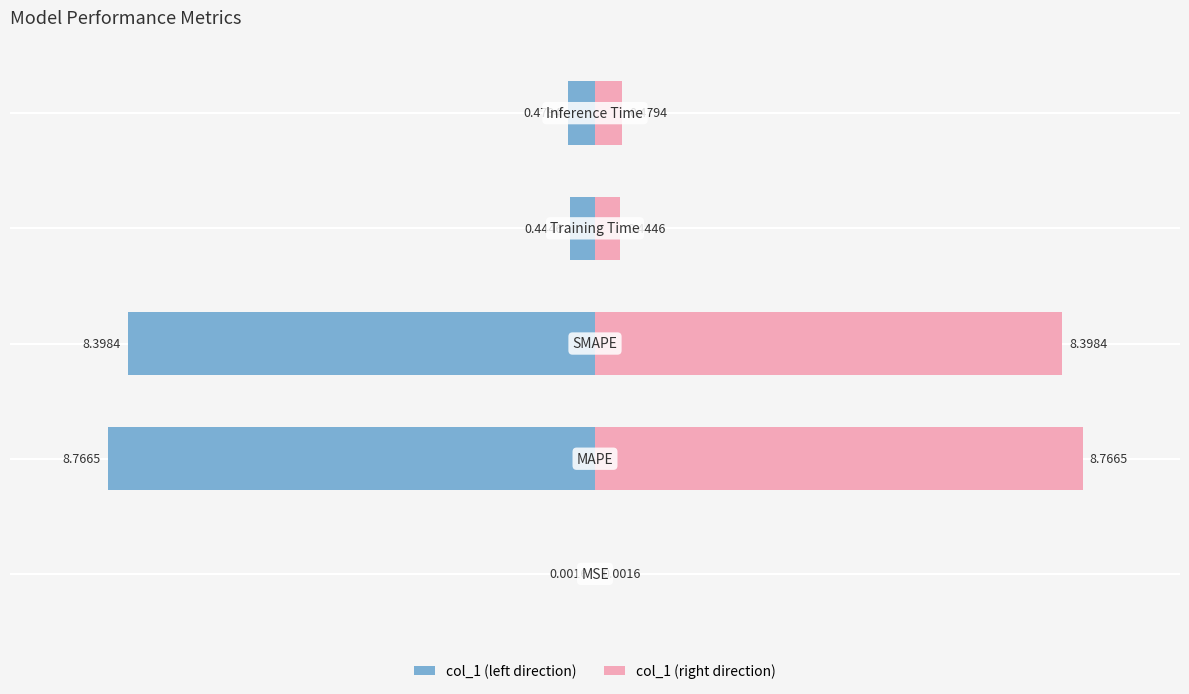

The value of col_1 (left) at −15 is -0.0. True or false?

False